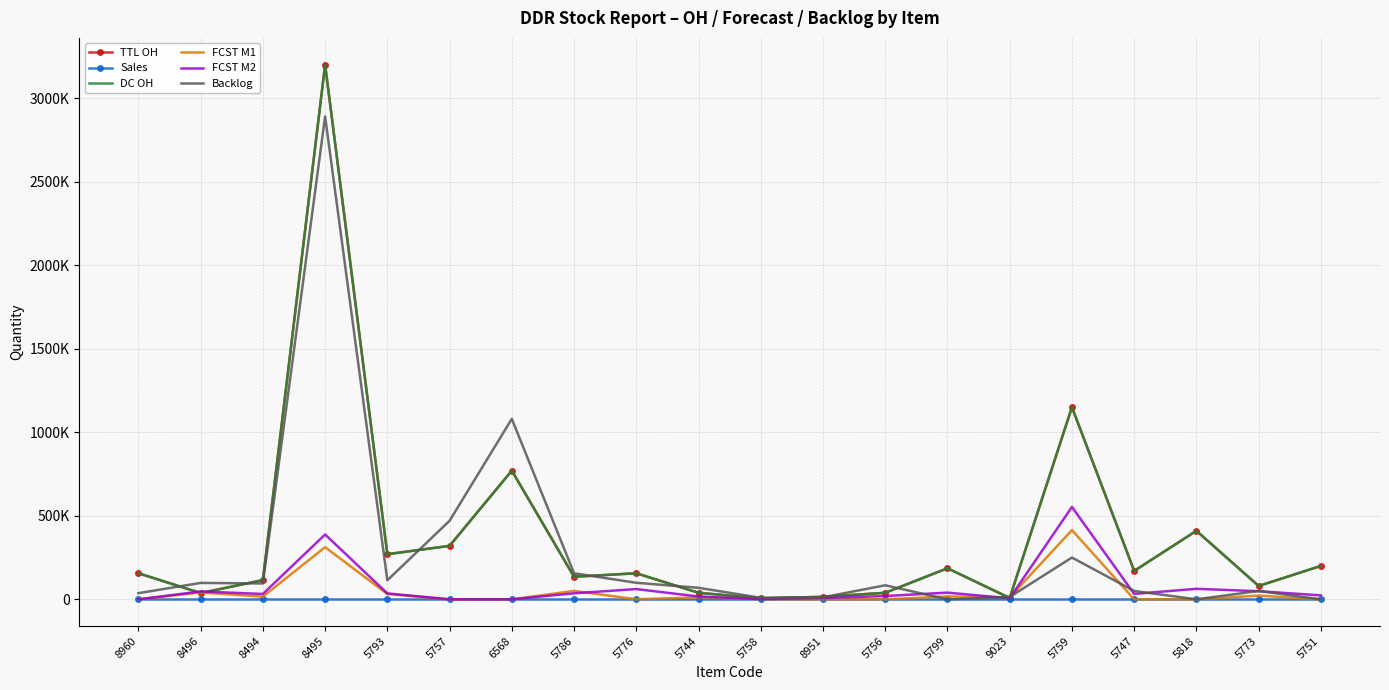

What is the greatest value displayed?

3200000